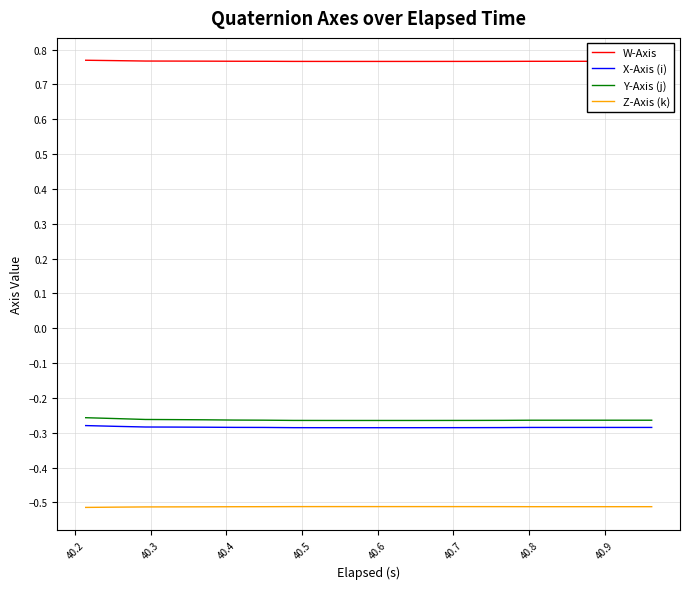

True or false: W-Axis and Z-Axis (k) intersect in this chart.

False